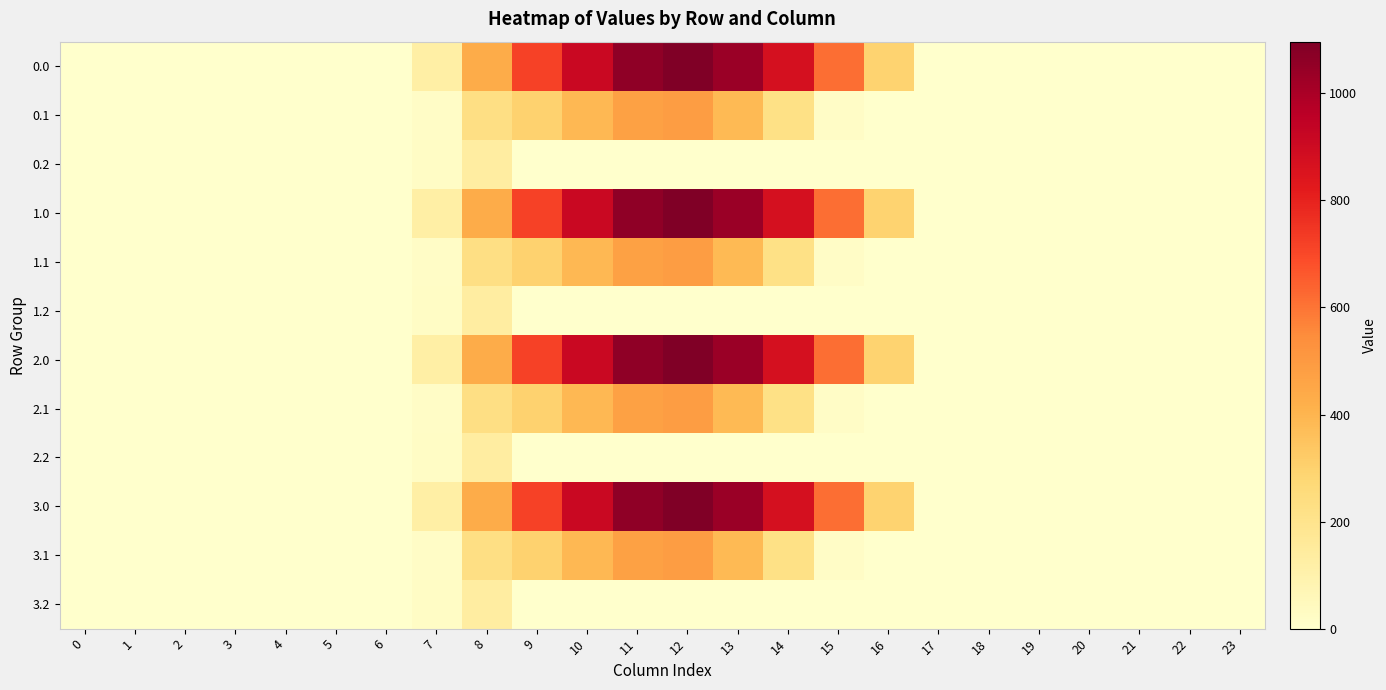

At which category does the chart reach its peak across all series?

12